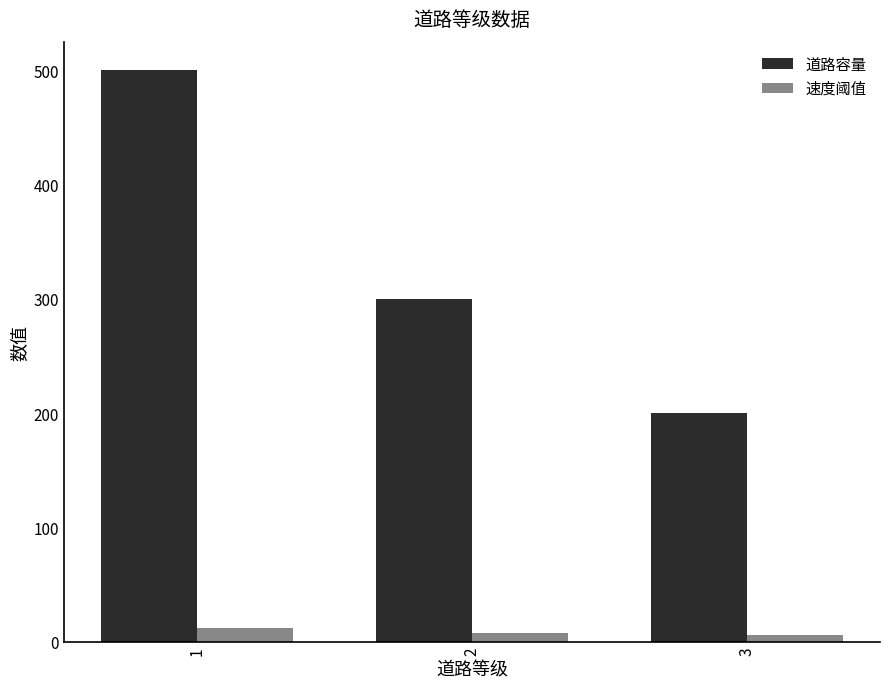

Where does the 道路容量 series first go above 300?

1